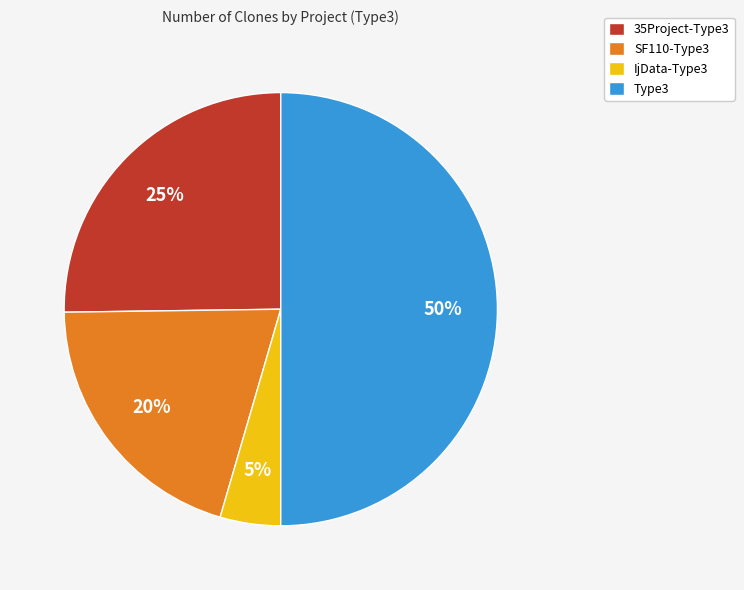

Between SF110-Type3 and Type3, which is larger?

Type3